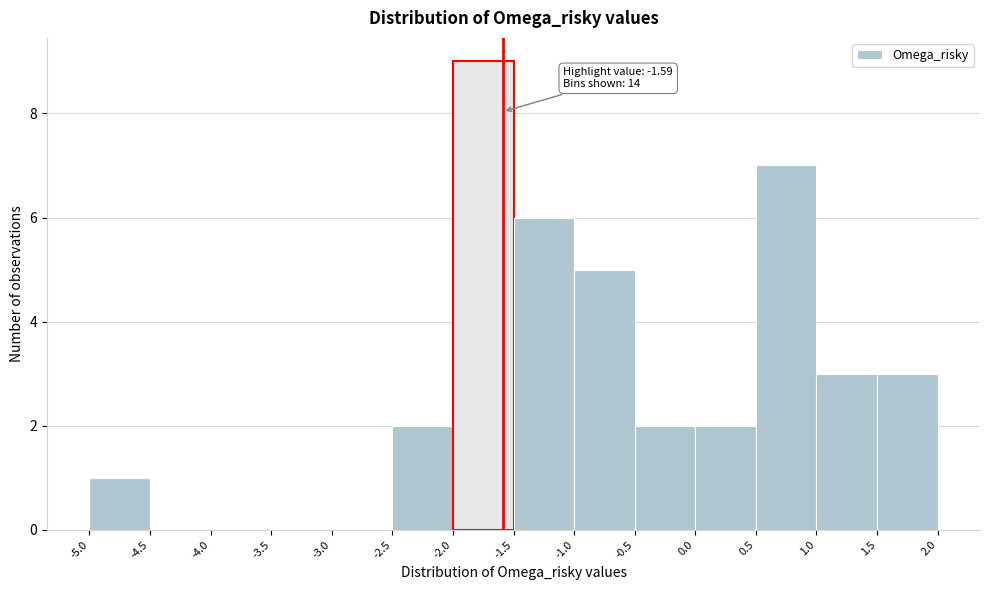

Over which range of the x-axis is the bar tallest?

-2.0 to -1.5